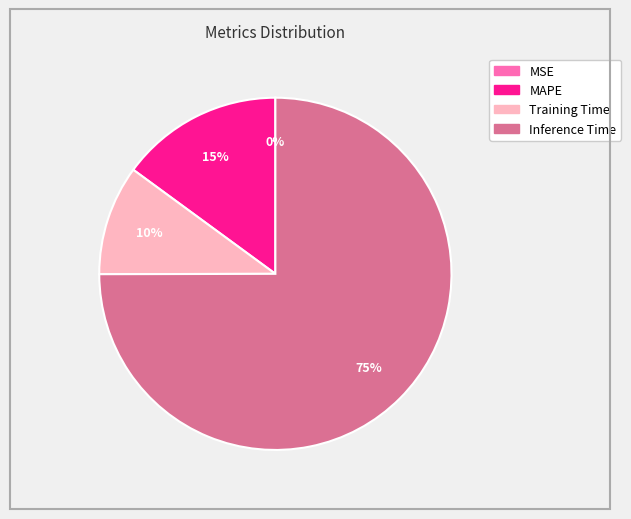

To the nearest percent, what is the difference between the largest and smallest slice percentages?

75%